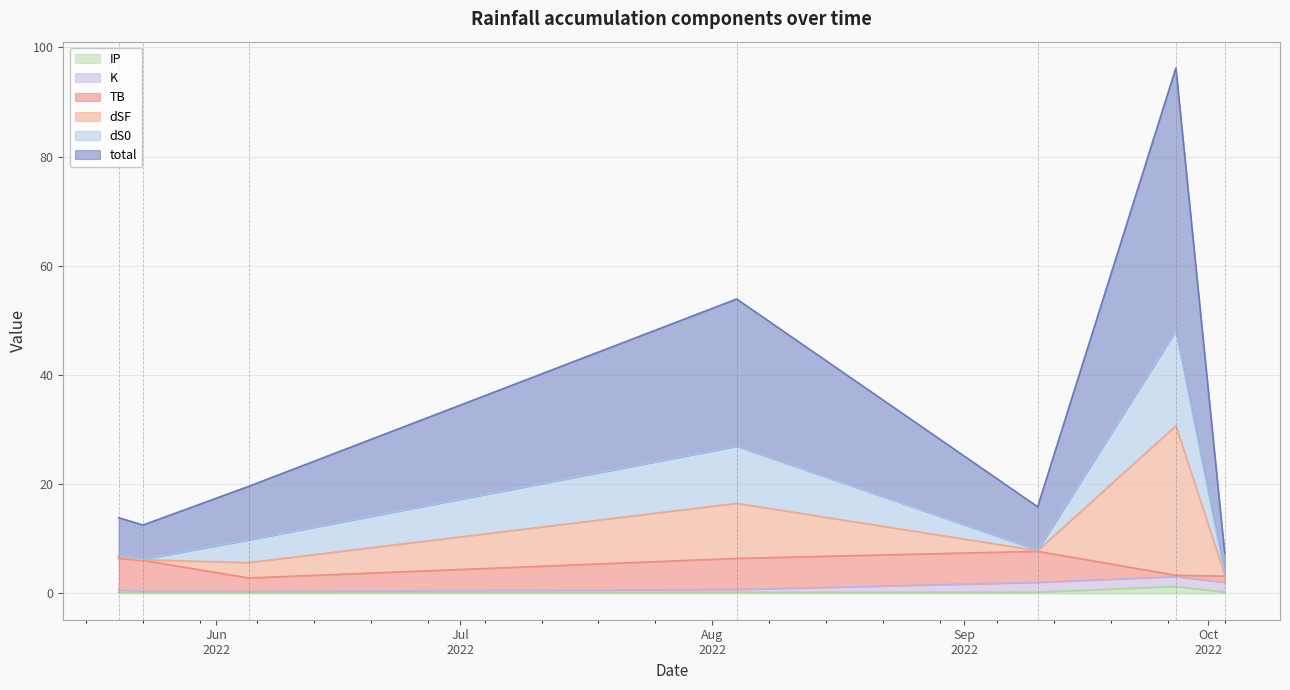

What is the label of the 4th point from the right?

2022-08-04